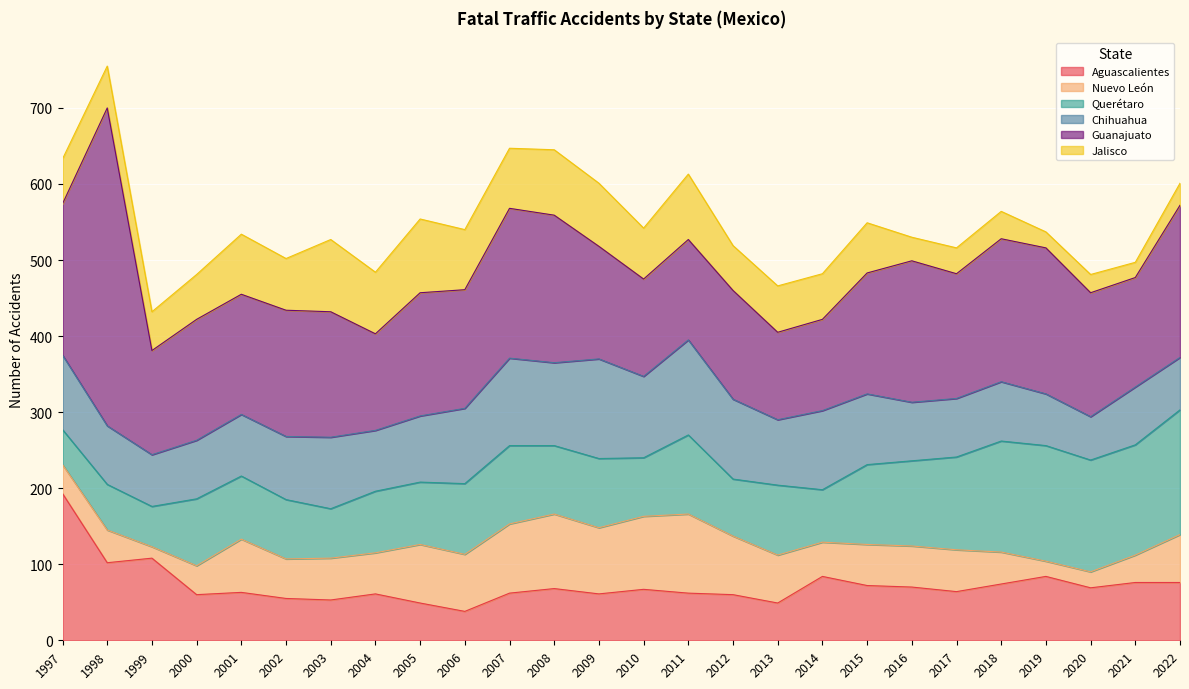

How many lines are shown in the chart?

6